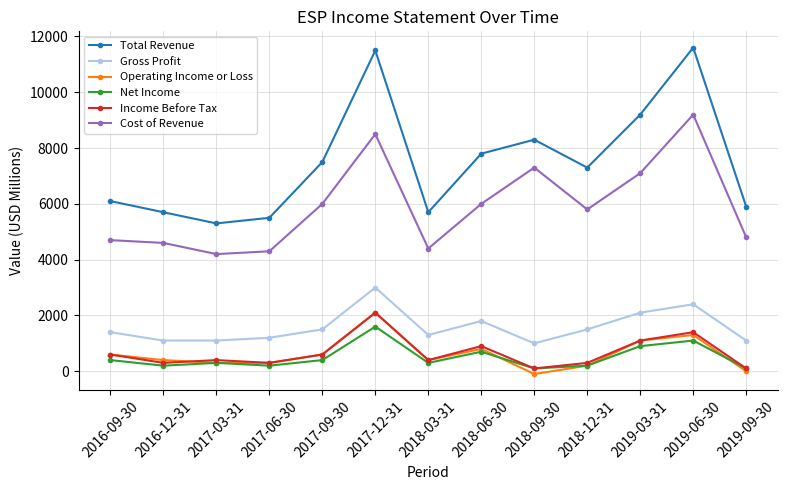

The value of Gross Profit at 2019-03-31 is 2100. True or false?

True